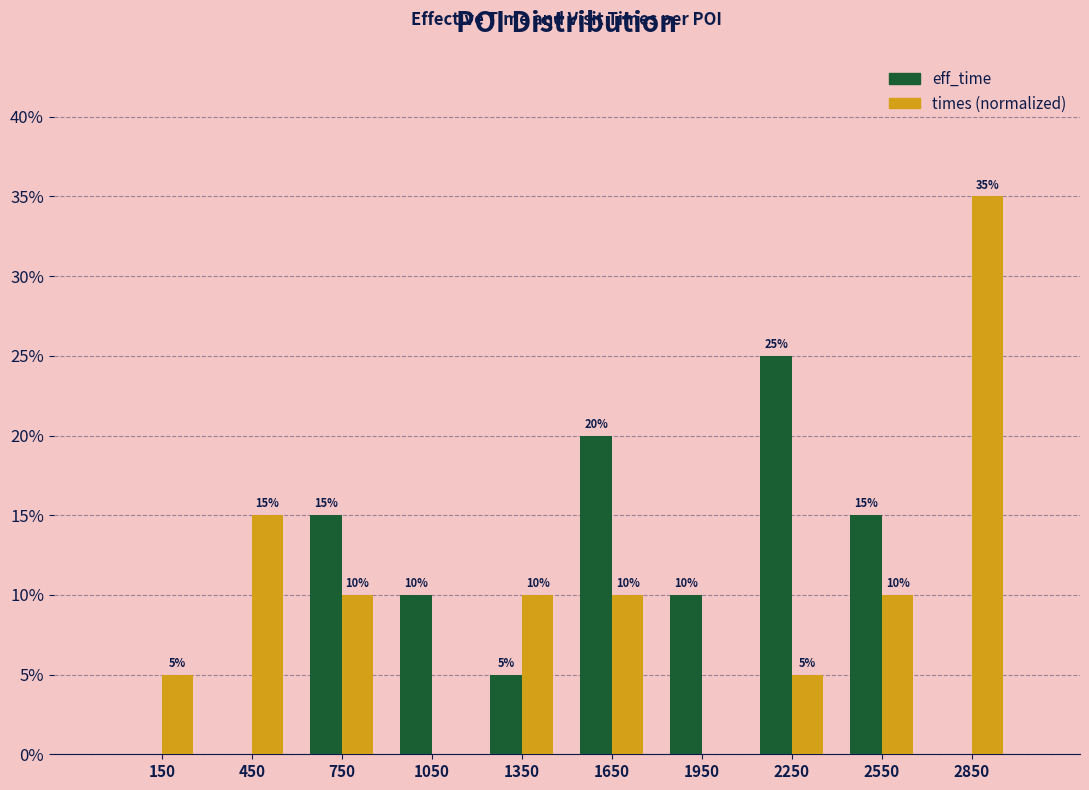

In the eff_time series, which range on the x-axis has the tallest bar?

2100 to 2400